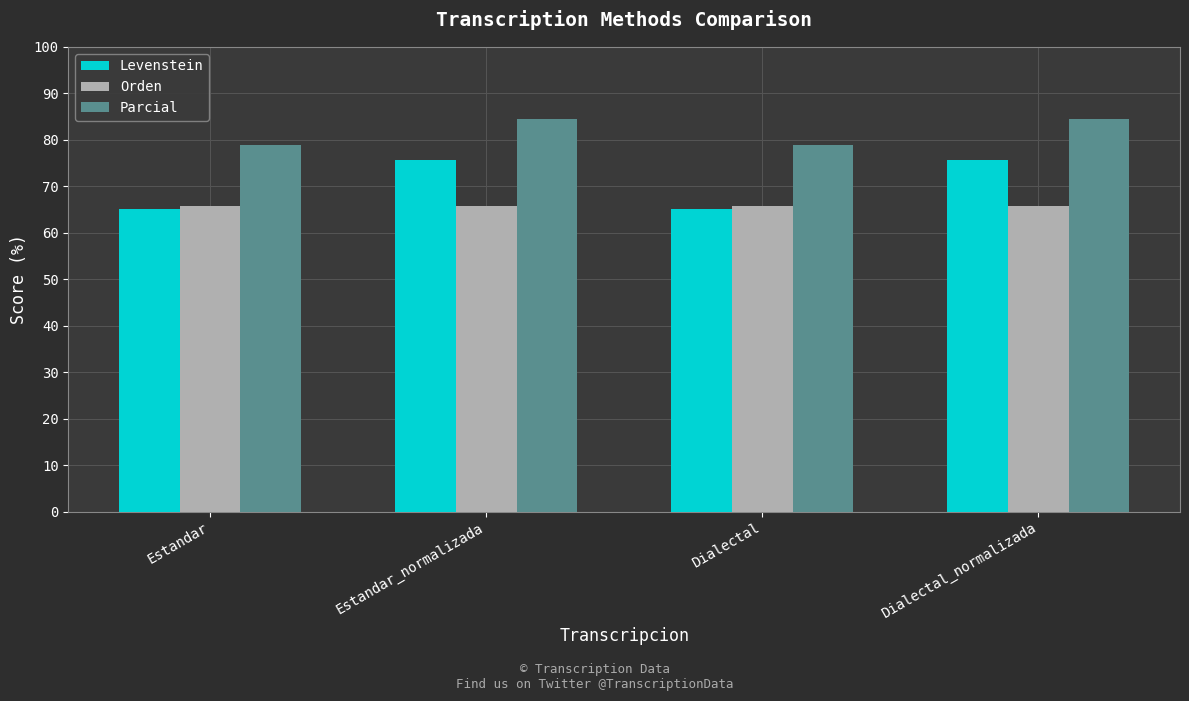

The Orden series shows 28.6 at Dialectal_normalizada. True or false?

False